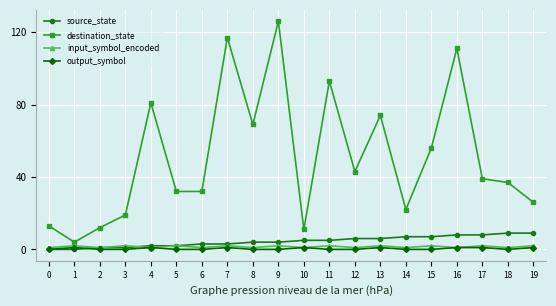

How many lines are shown in the chart?

4